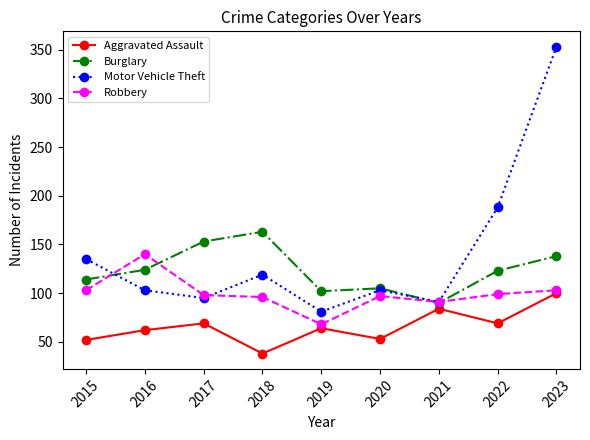

Does the chart display data point markers on the line(s)?

Yes